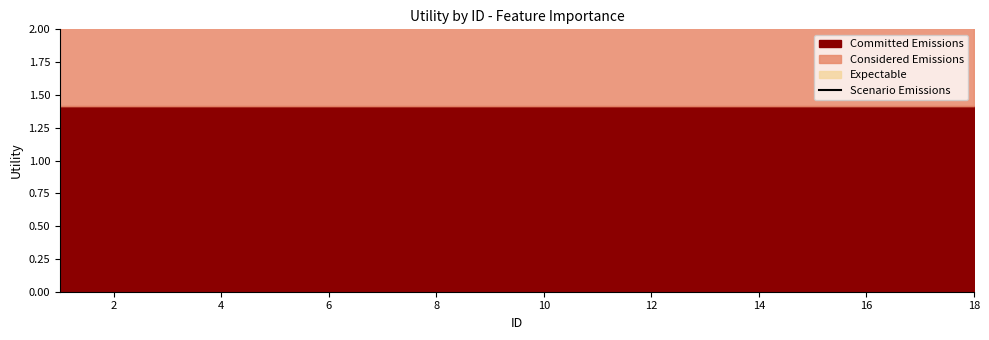

The chart shows a value of 1.2 at 4. True or false?

False